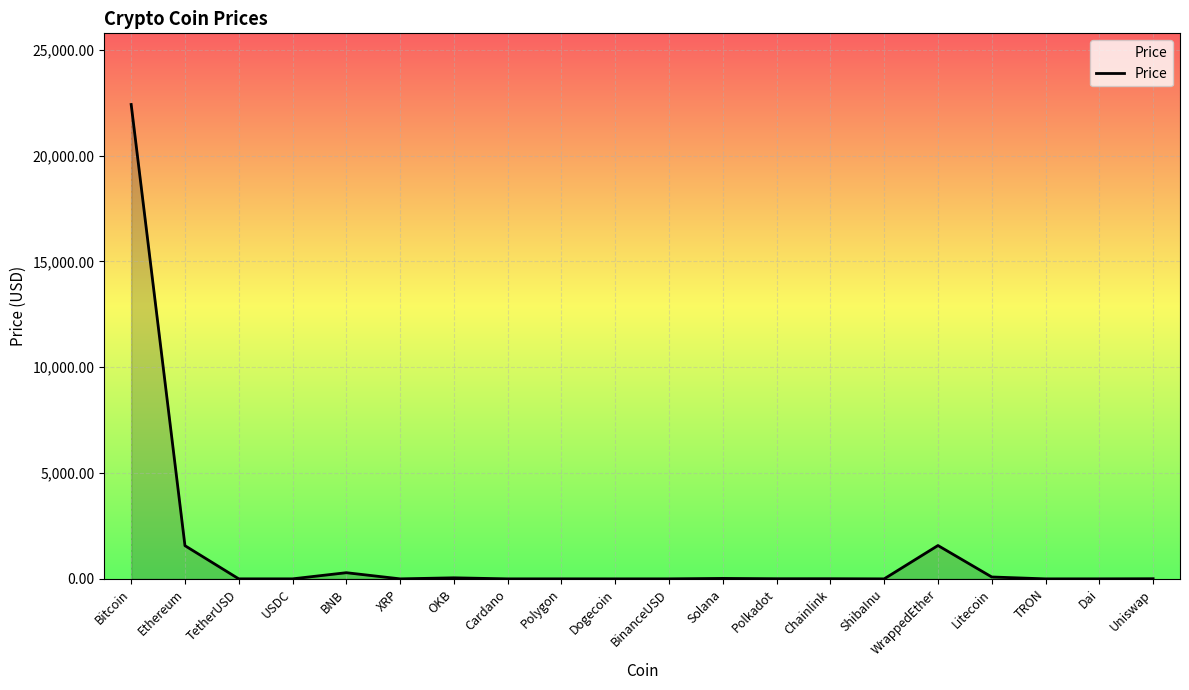

Is it true that the value at Bitcoin is 22410.2?

True